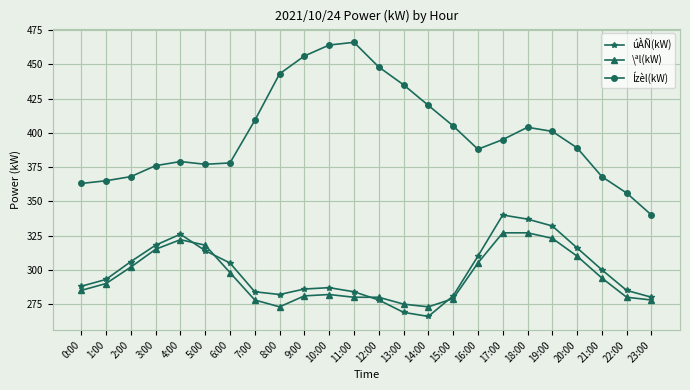

What is the value of the Ízèl(kW) point at the 6th from the left?

377